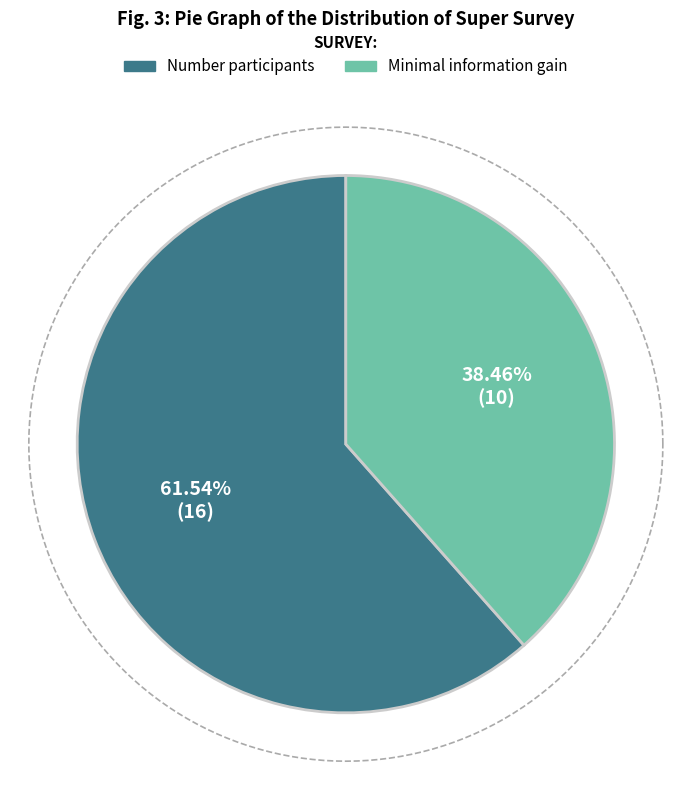

What is the majority slice?

Number participants